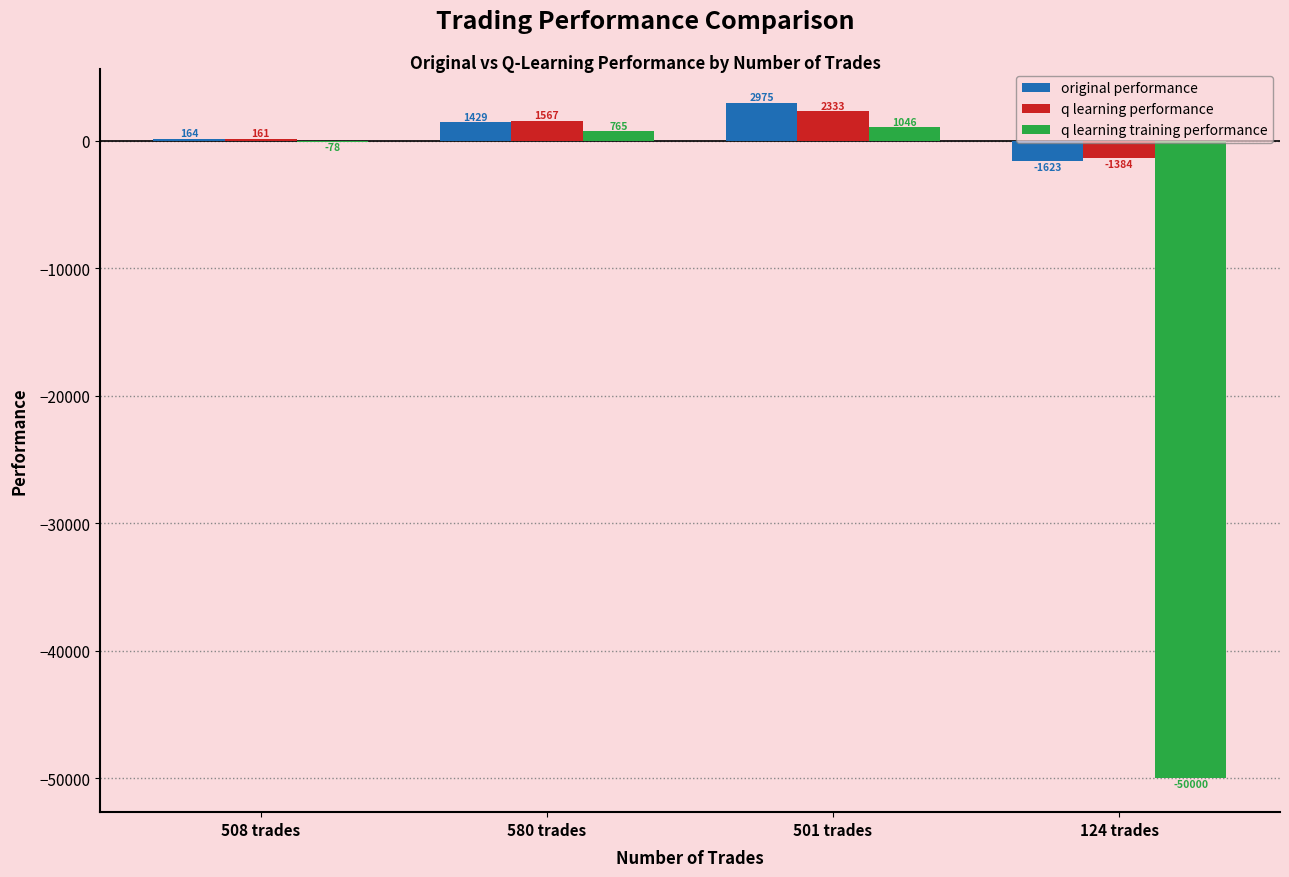

What is the greatest value displayed?

2975.1